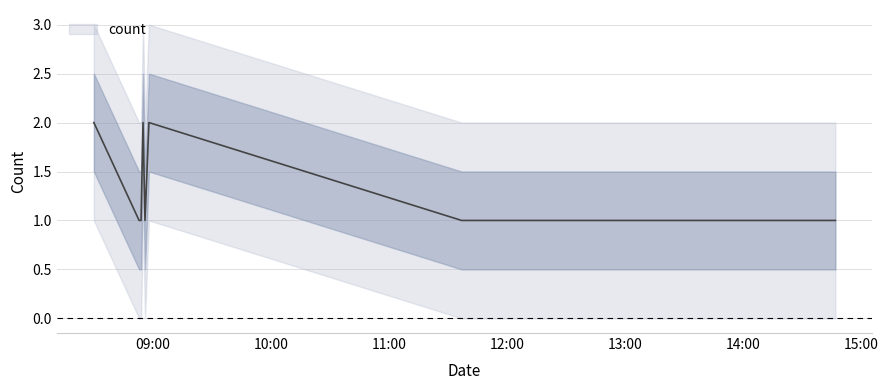

How many interior local valleys (lower than both neighbors) does the data have?

1